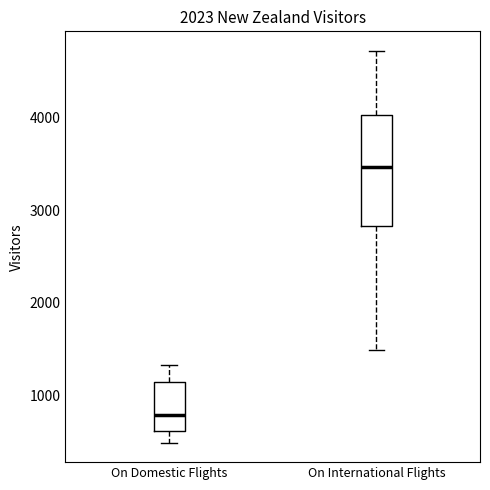

Comparing the boxes themselves (not the whiskers), which one is the tallest?

On International Flights